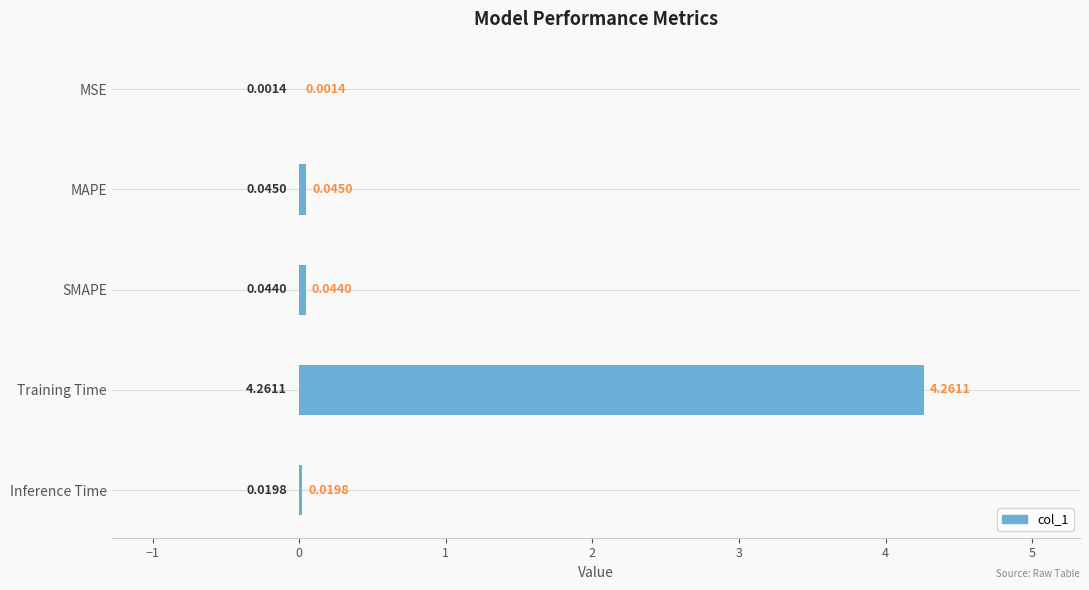

What is the sum of all values?

4.4